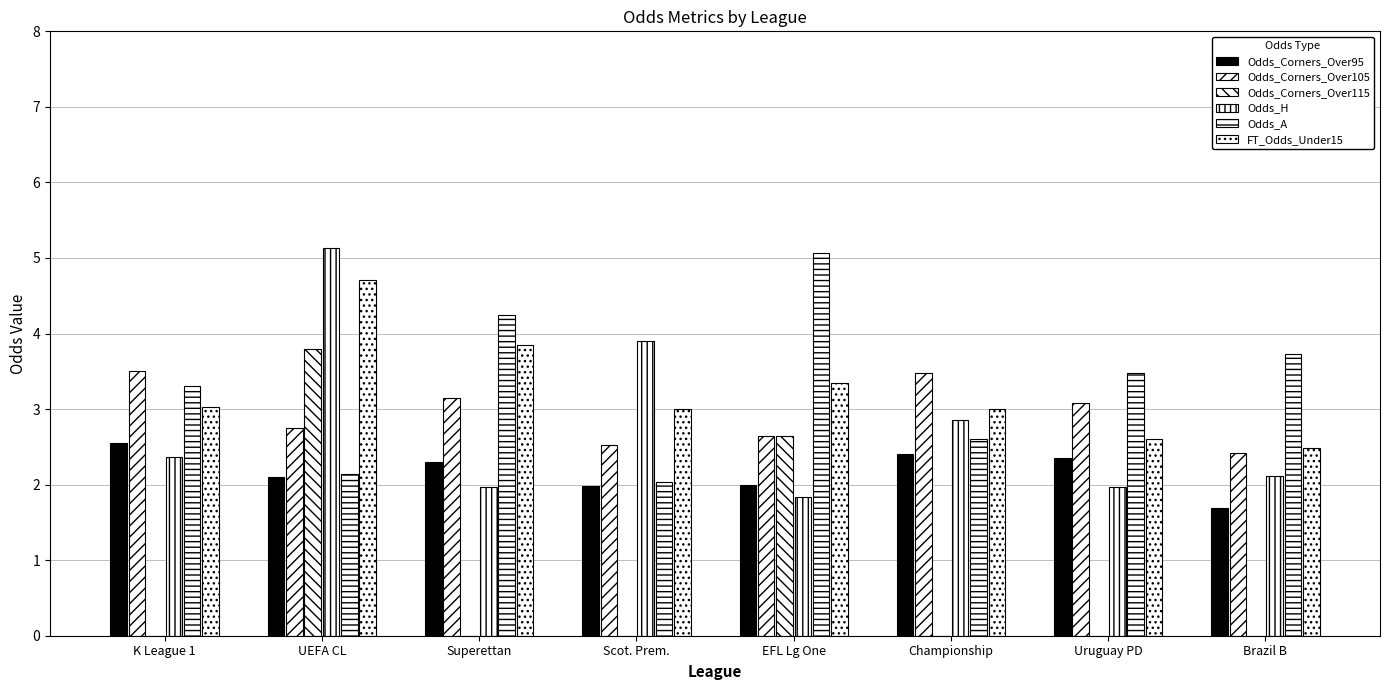

Count the number of data series in this chart.

6